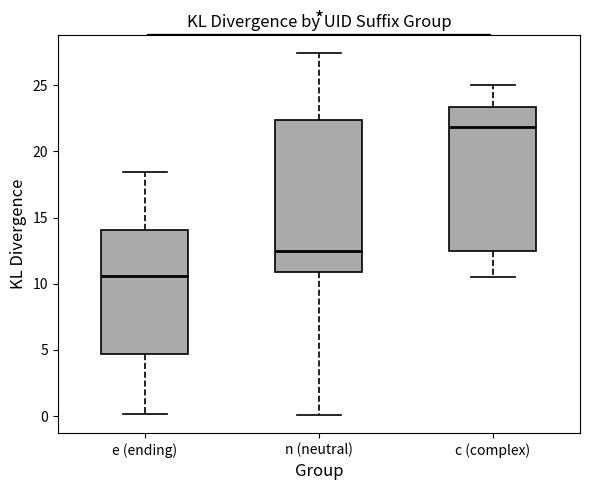

Reading left to right, transcribe this box plot: for each box, give where its median line is, the range the box spans, and where its two whiskers end, as read against the y-axis. The values are not printed on the chart, so give them approximately, as read against the axis.

e (ending): median 10.5, box 4.5 to 14.0, whiskers 0.0 to 18.5
n (neutral): median 12.5, box 11.0 to 22.5, whiskers 0.0 to 27.5
c (complex): median 22.0, box 12.5 to 23.5, whiskers 10.5 to 25.0